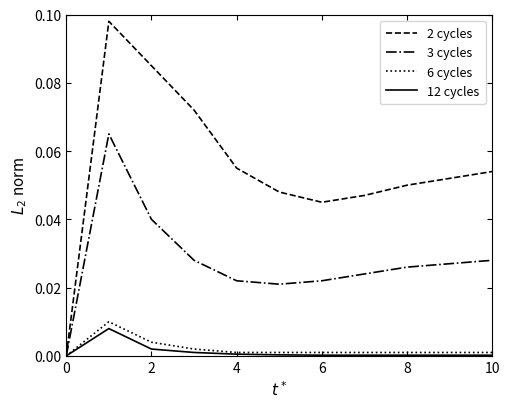

How many distinct data groups are displayed?

4